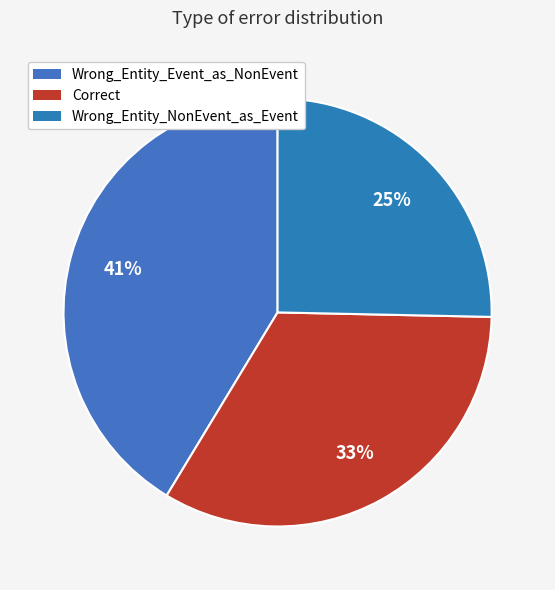

Is there any slice that represents more than half of the pie?

No